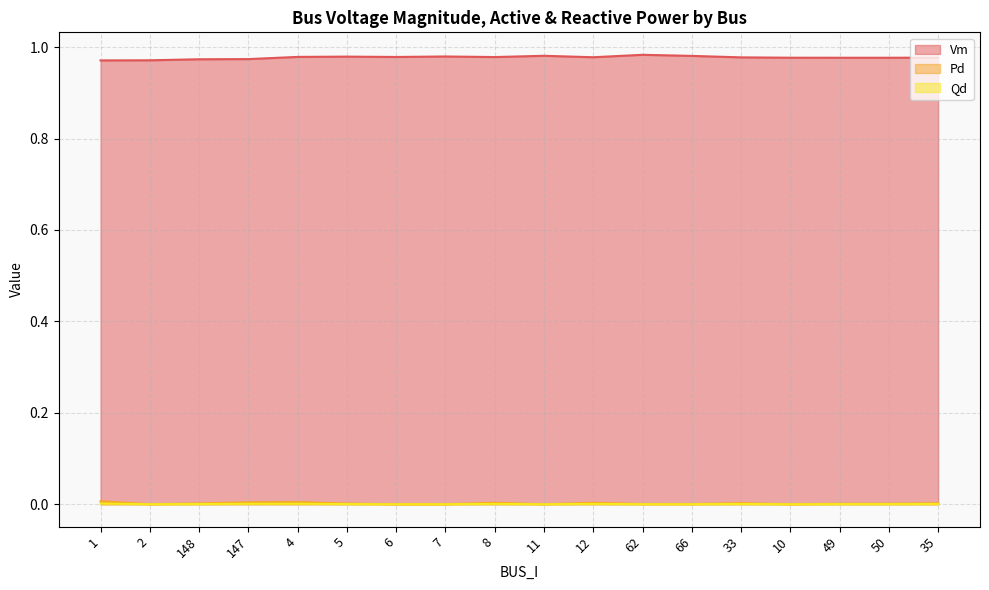

How many series are shown in this chart?

3